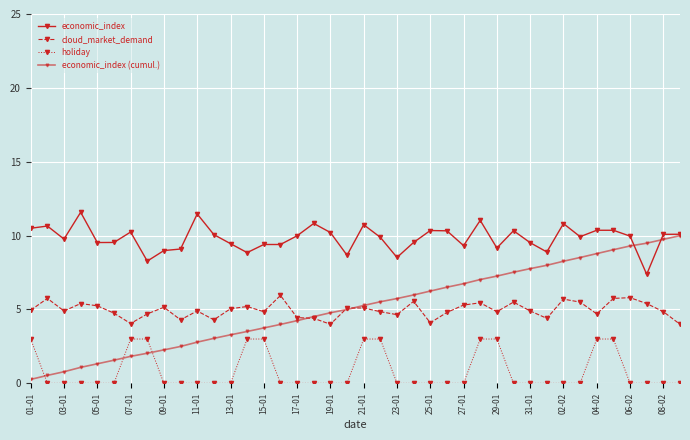

In cloud_market_demand, how many points are lower than both neighbors (excluding endpoints)?

11